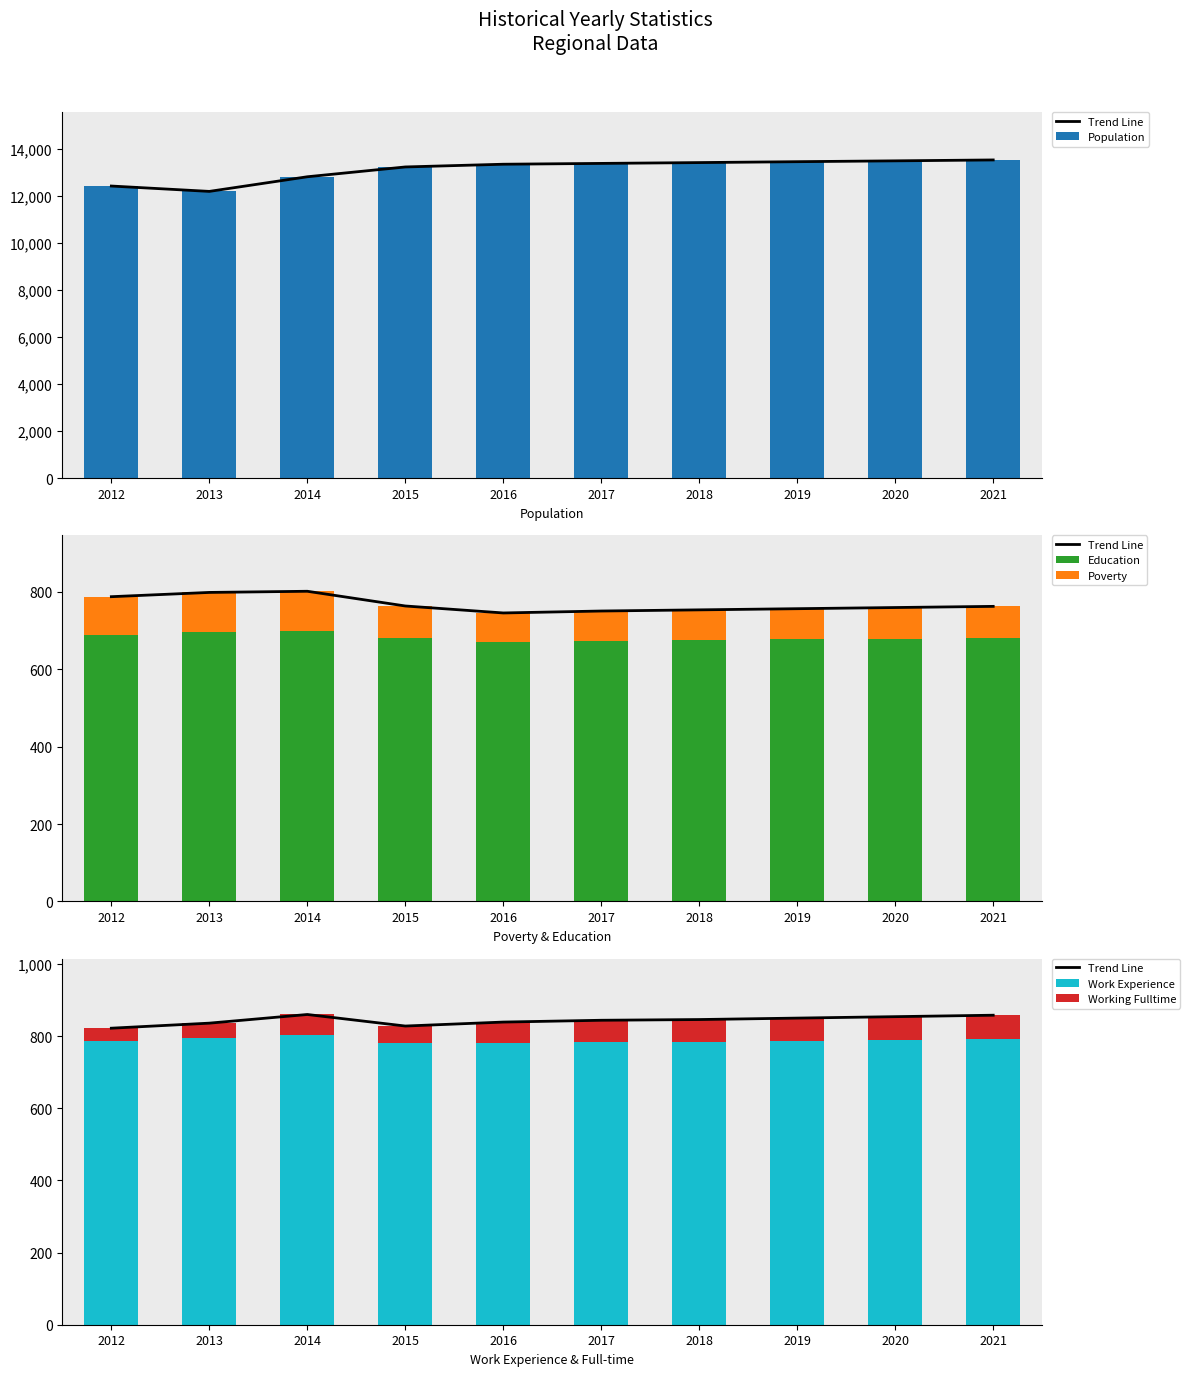

What is the total value across all series at 2012?

14855